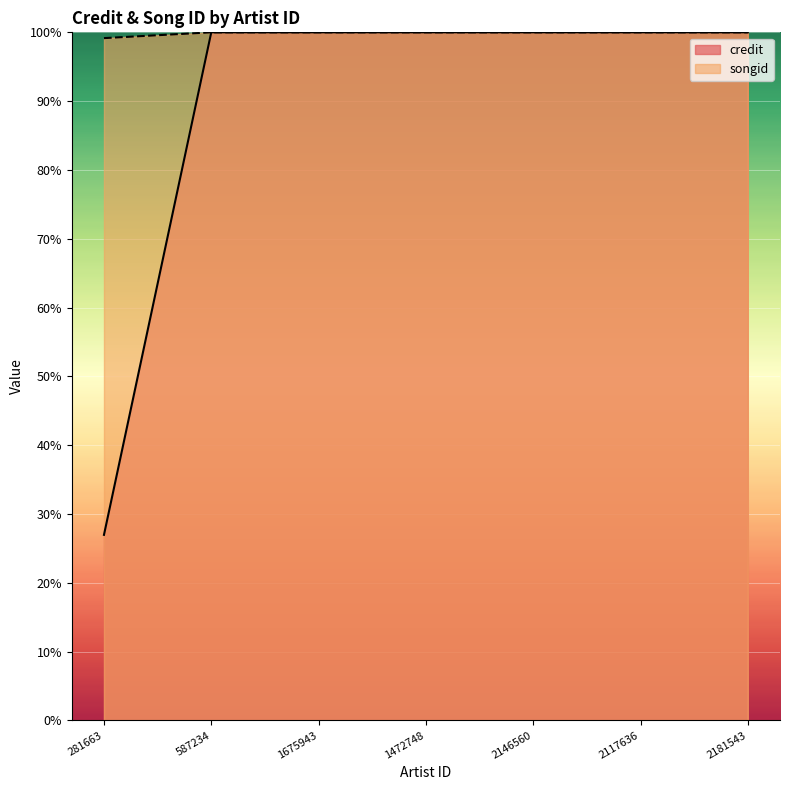

Is the value of songid at 1675943 greater than the value of credit at 587234?

No